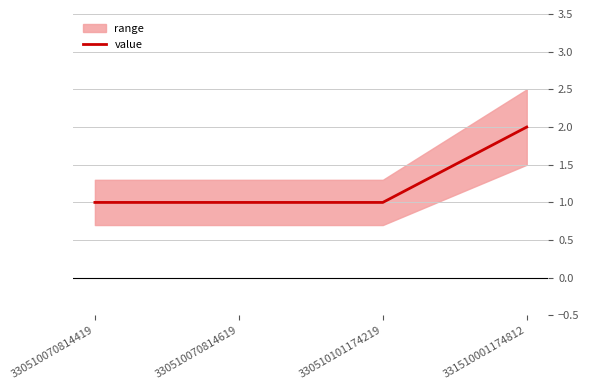

What is the difference between the maximum and minimum values?

1